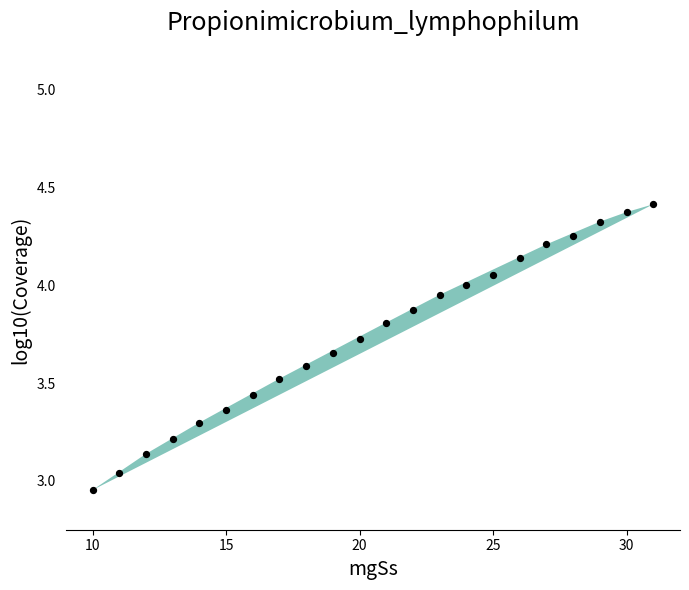

What is the range of Y values (max minus min)?

1.5